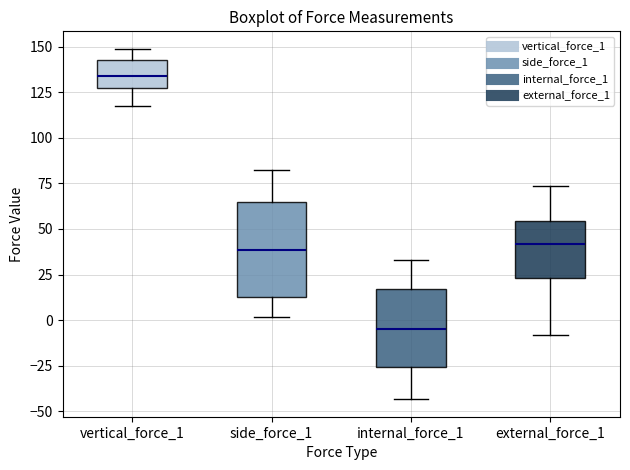

Which box has the lowest median line?

internal_force_1